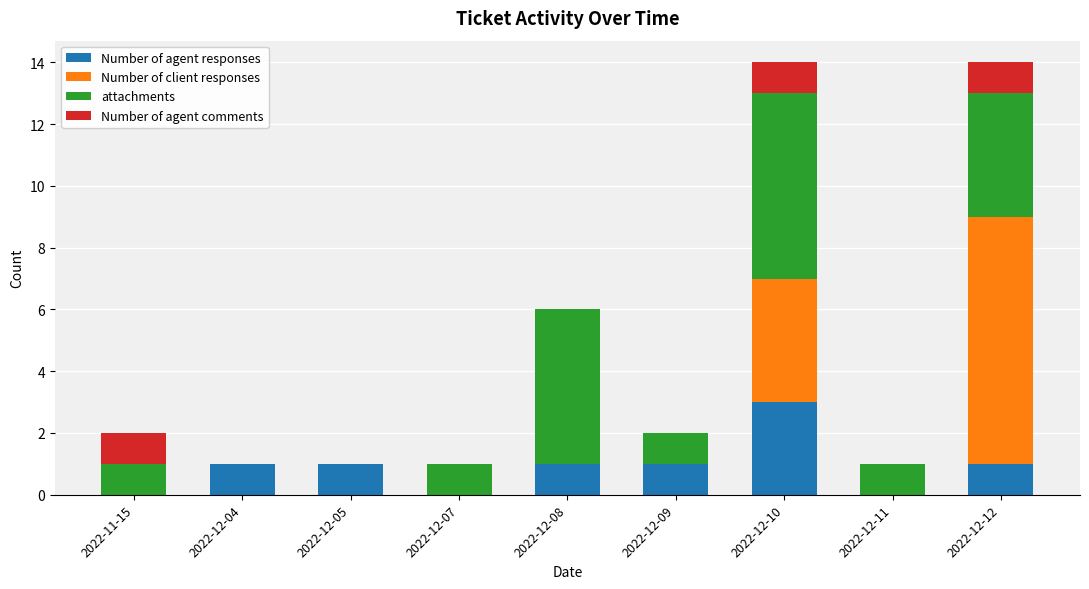

What is the total value across all series at 2022-12-12?

14